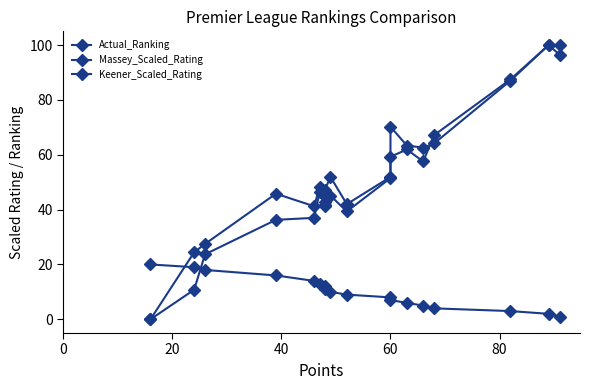

How many values in the Keener_Scaled_Rating series are below 46?

9